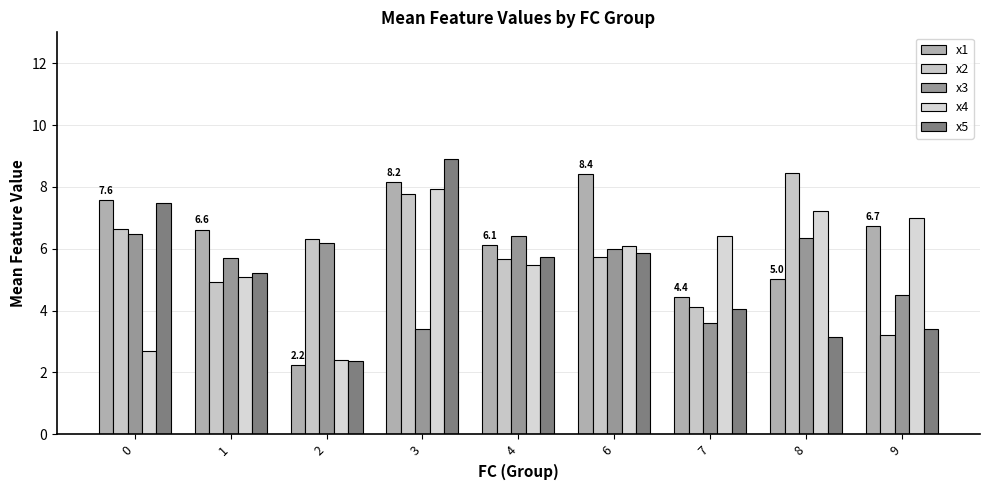

List the labels in order of x4 value, largest first.

3, 8, 9, 7, 6, 4, 1, 0, 2